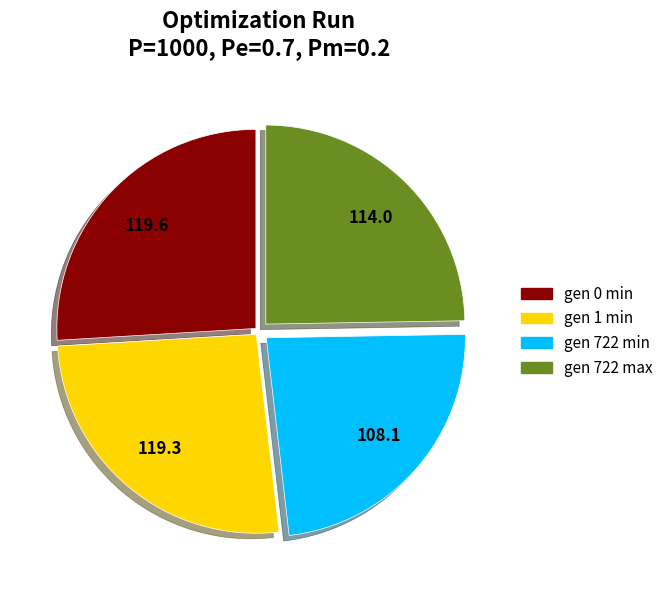

Is there a majority slice in this chart?

No